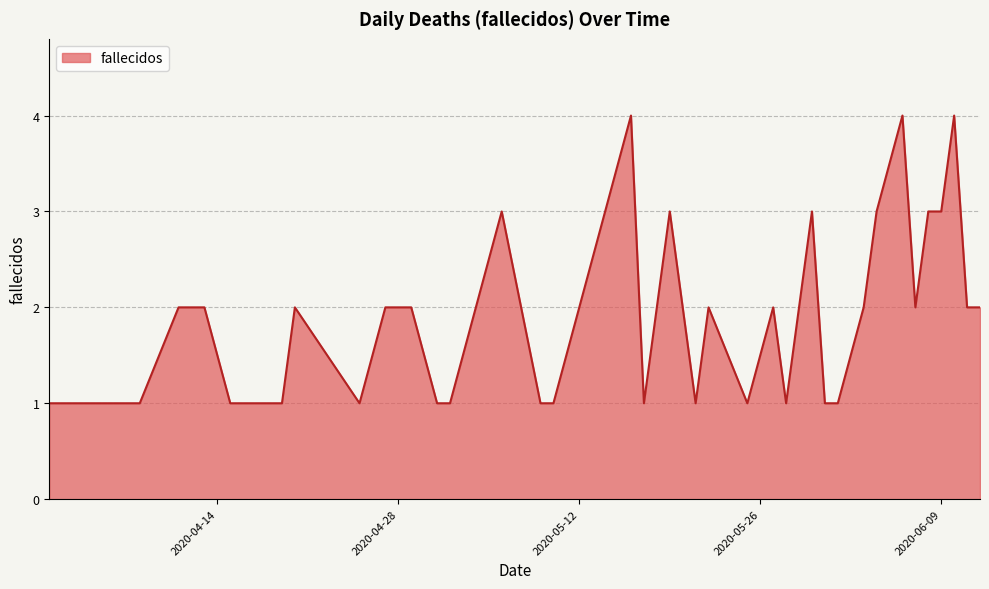

What is the difference between the maximum and minimum values?

3